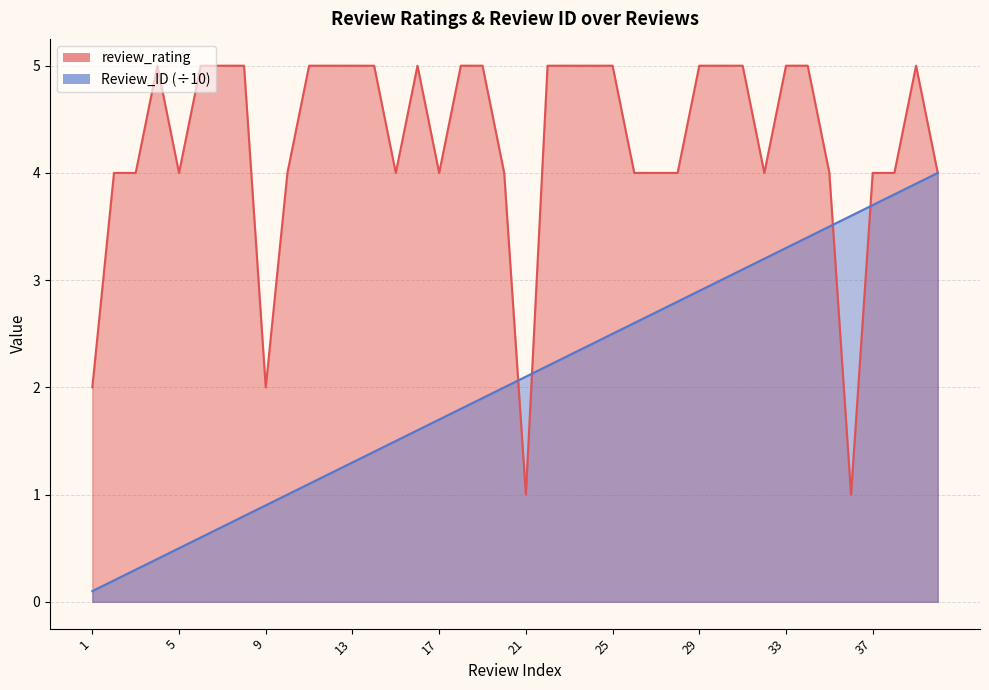

Reading right to left, extract all data points from this chart.

review_rating: 40=4.0	39=5.0	38=4.0	37=4.0	36=1.0	35=4.0	34=5.0	33=5.0	32=4.0	31=5.0	30=5.0	29=5.0	28=4.0	27=4.0	26=4.0	25=5.0	24=5.0	23=5.0	22=5.0	21=1.0	20=4.0	19=5.0	18=5.0	17=4.0	16=5.0	15=4.0	14=5.0	13=5.0	12=5.0	11=5.0	10=4.0	9=2.0	8=5.0	7=5.0	6=5.0	5=4.0	4=5.0	3=4.0	2=4.0	1=2.0
Review_ID: 40=4.0	39=3.9	38=3.8	37=3.7	36=3.6	35=3.5	34=3.4	33=3.3	32=3.2	31=3.1	30=3.0	29=2.9	28=2.8	27=2.7	26=2.6	25=2.5	24=2.4	23=2.3	22=2.2	21=2.1	20=2.0	19=1.9	18=1.8	17=1.7	16=1.6	15=1.5	14=1.4	13=1.3	12=1.2	11=1.1	10=1.0	9=0.9	8=0.8	7=0.7	6=0.6	5=0.5	4=0.4	3=0.3	2=0.2	1=0.1